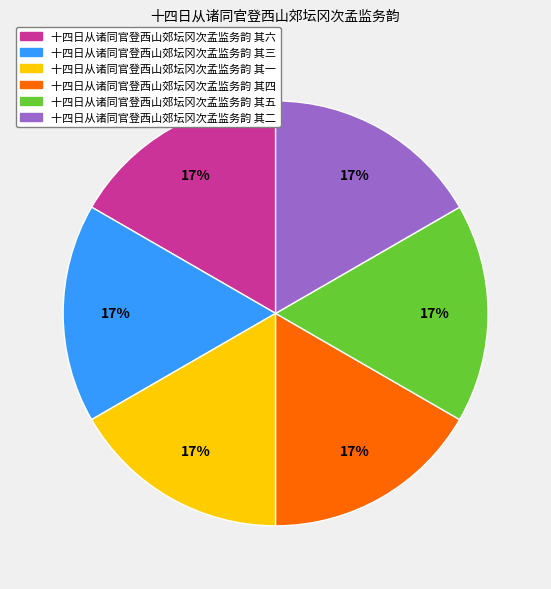

True or false: 十四日从诸同官登西山郊坛冈次孟监务韵 其二 accounts for 2% of the total.

False